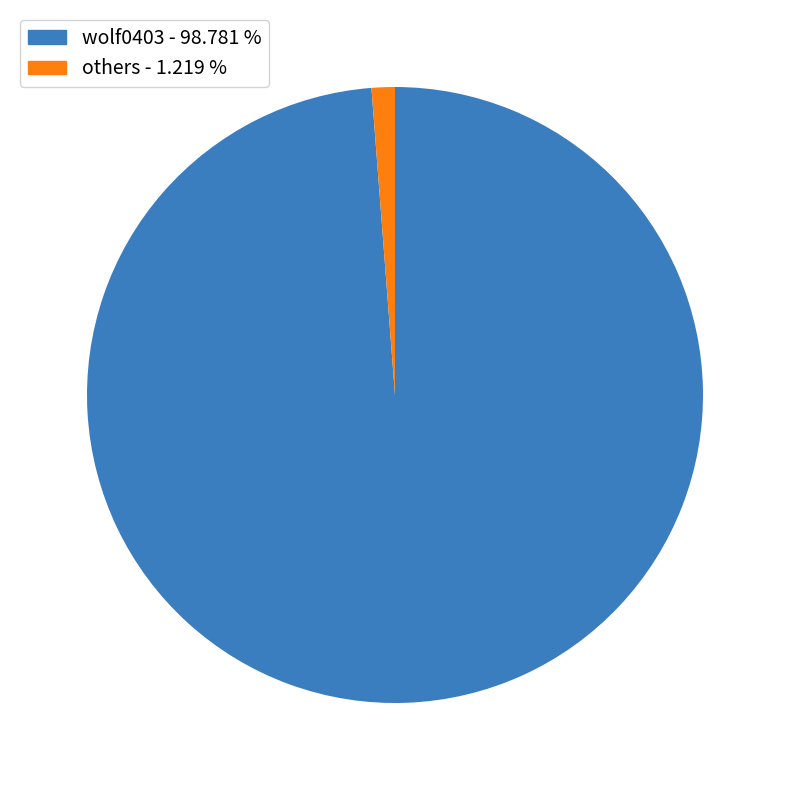

Count the number of slices in the pie.

2